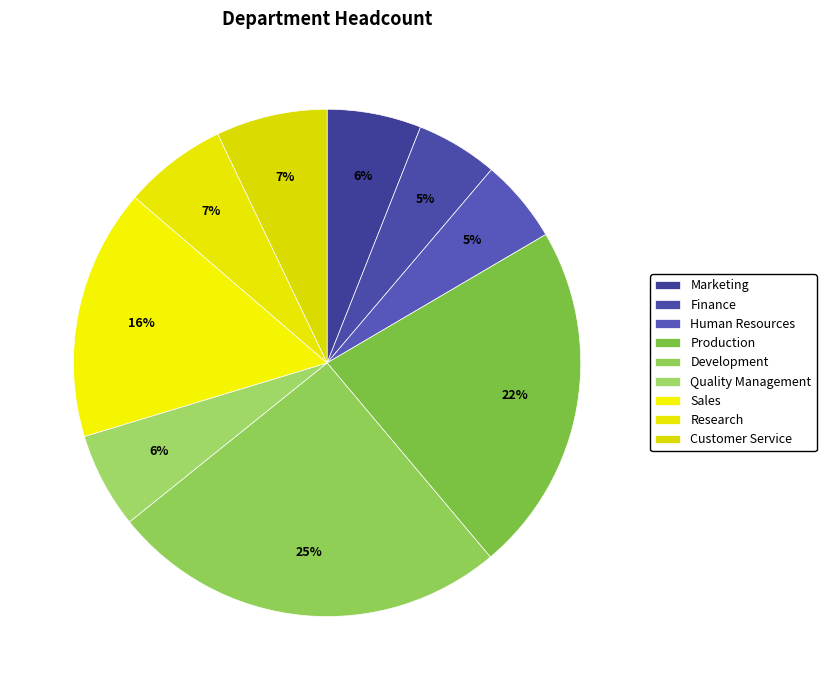

Which slice is the smallest?

Finance